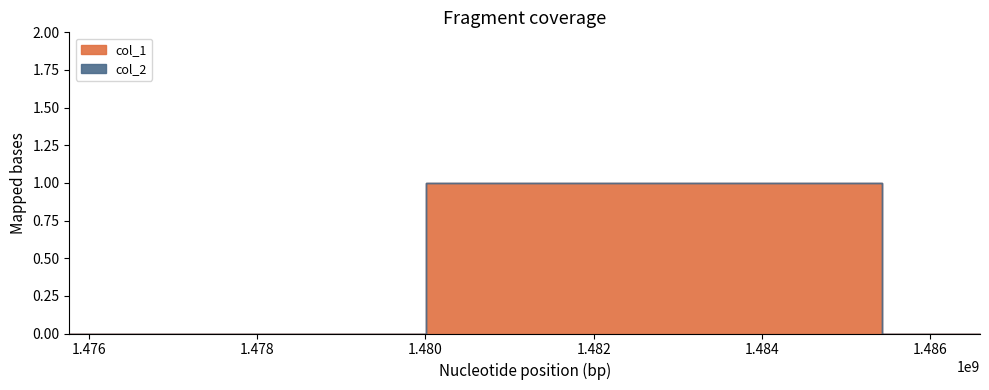

Does the chart display data point markers on the line(s)?

No